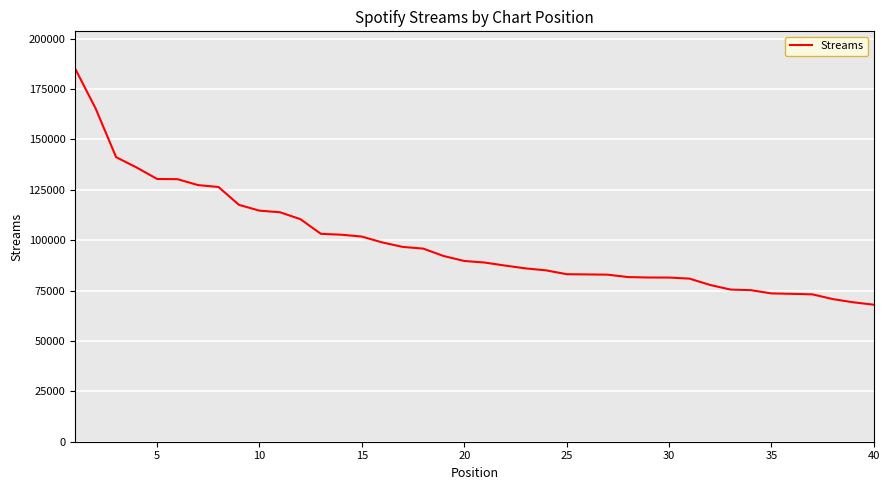

What is the greatest value displayed?

185115